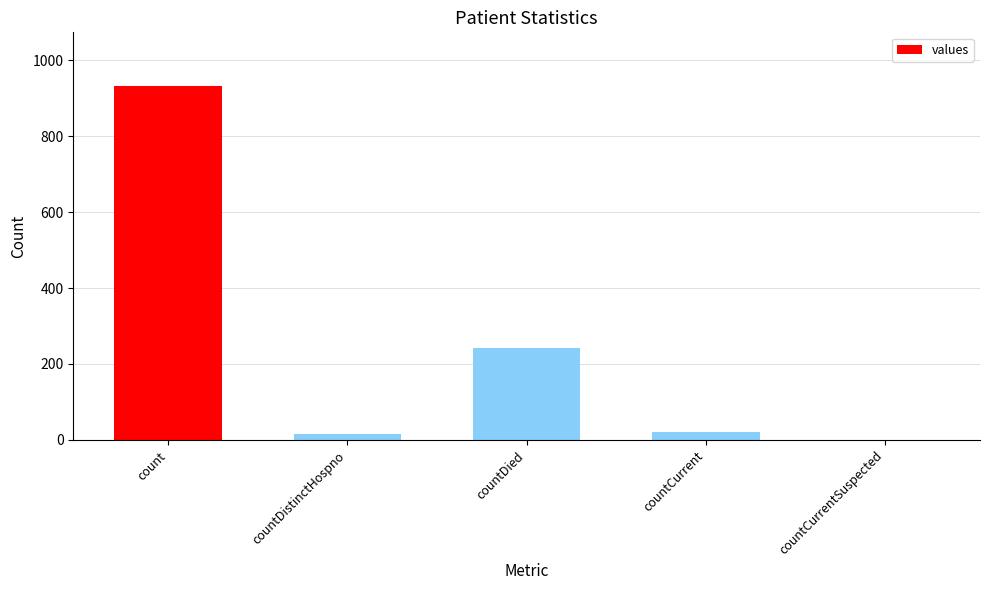

Where does the data first go above 21?

count